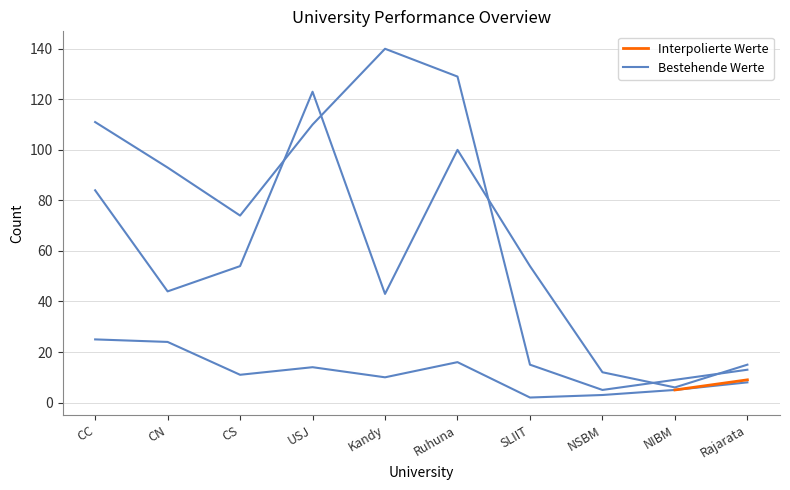

Where is the first local minimum for oGV (SU)?

CN